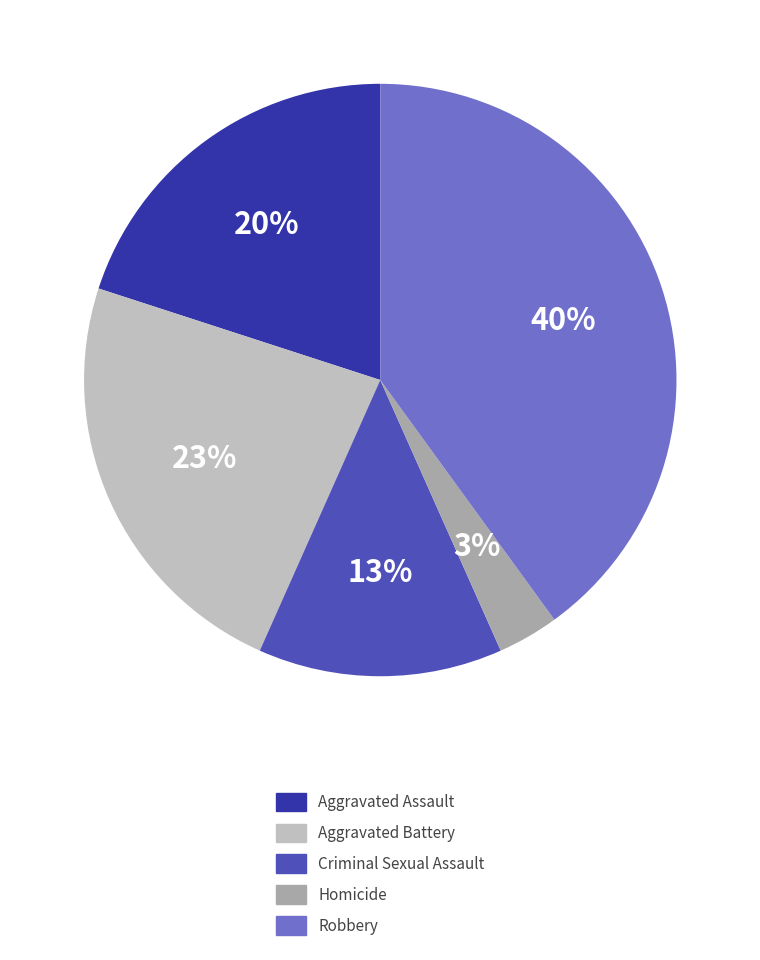

What percentage is the Aggravated Assault slice, to the nearest percent?

20%